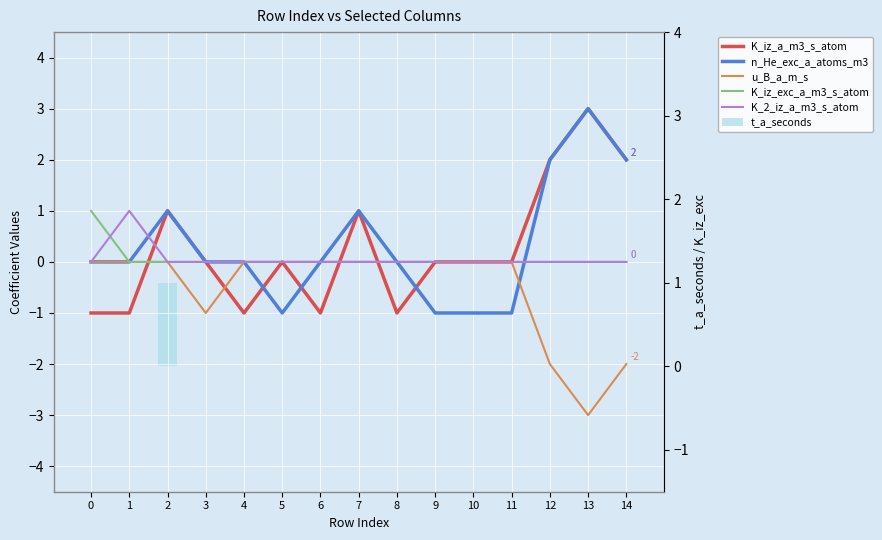

What is the total value across all series at 5?

-1